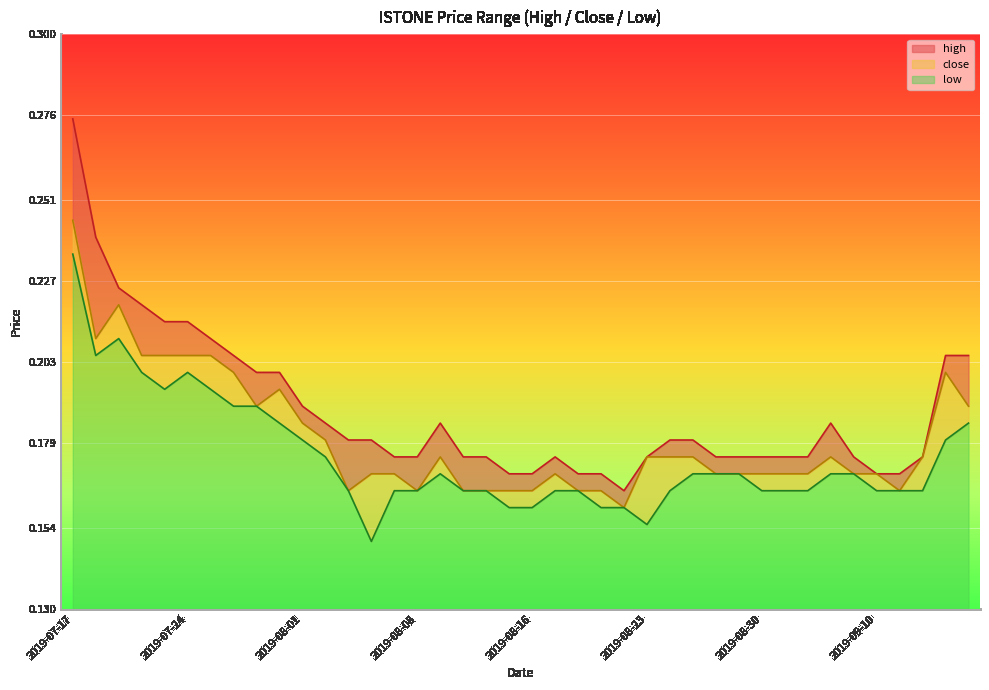

What is the smallest value displayed?

0.1